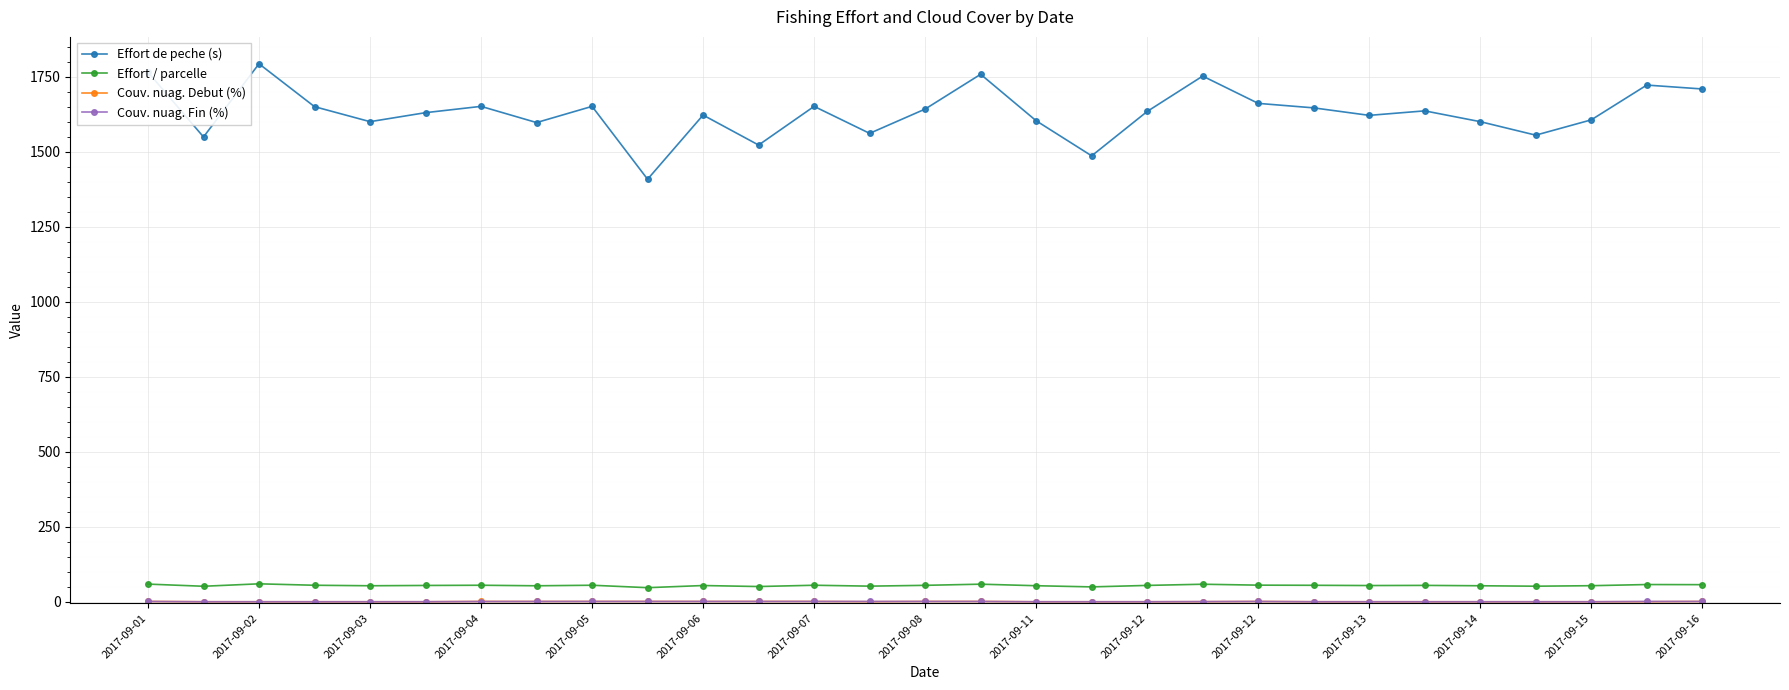

What is the difference between the maximum and second lowest values in the Effort / parcelle series?

10.2